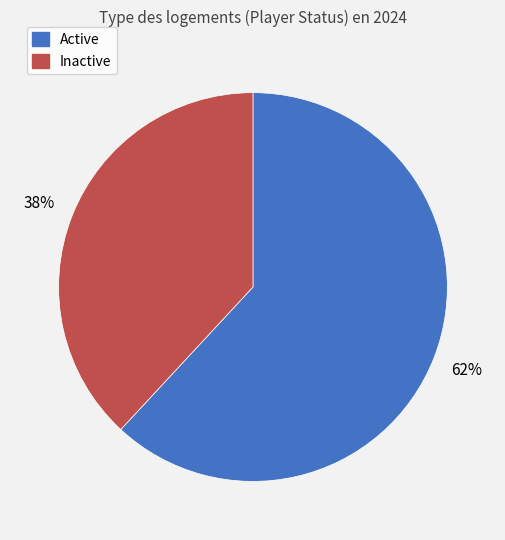

Is the sum of Inactive and Active greater than half?

Yes